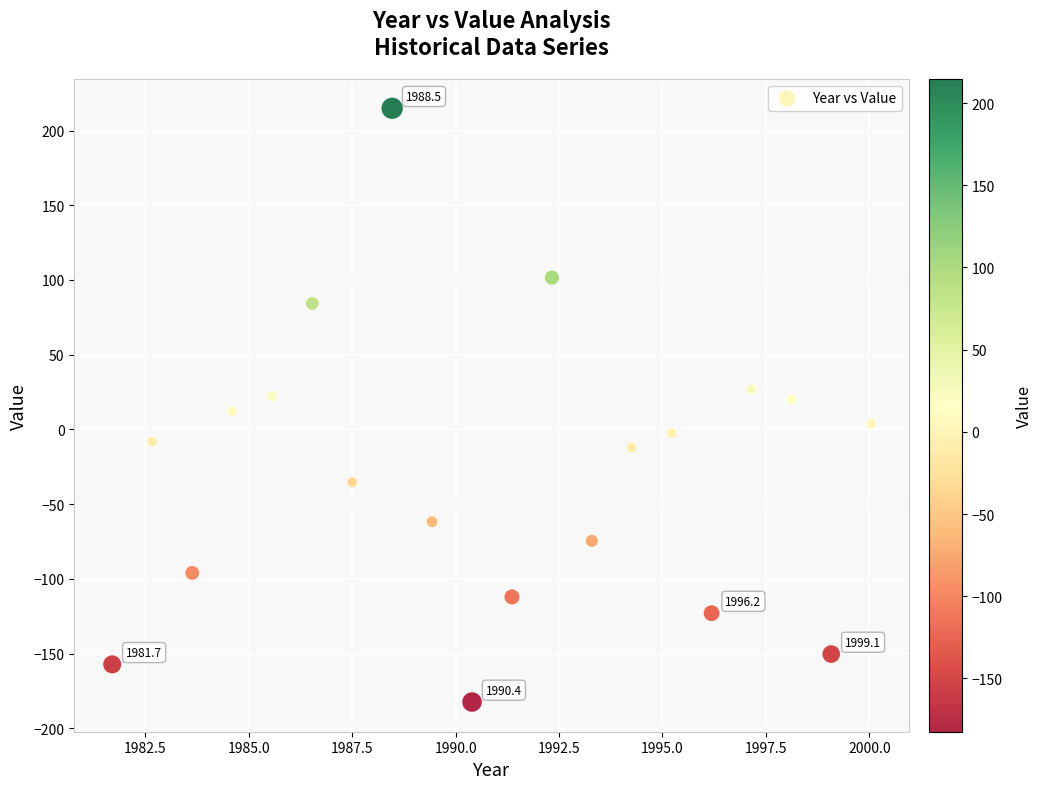

What is the range of X values (max minus min)?

18.3